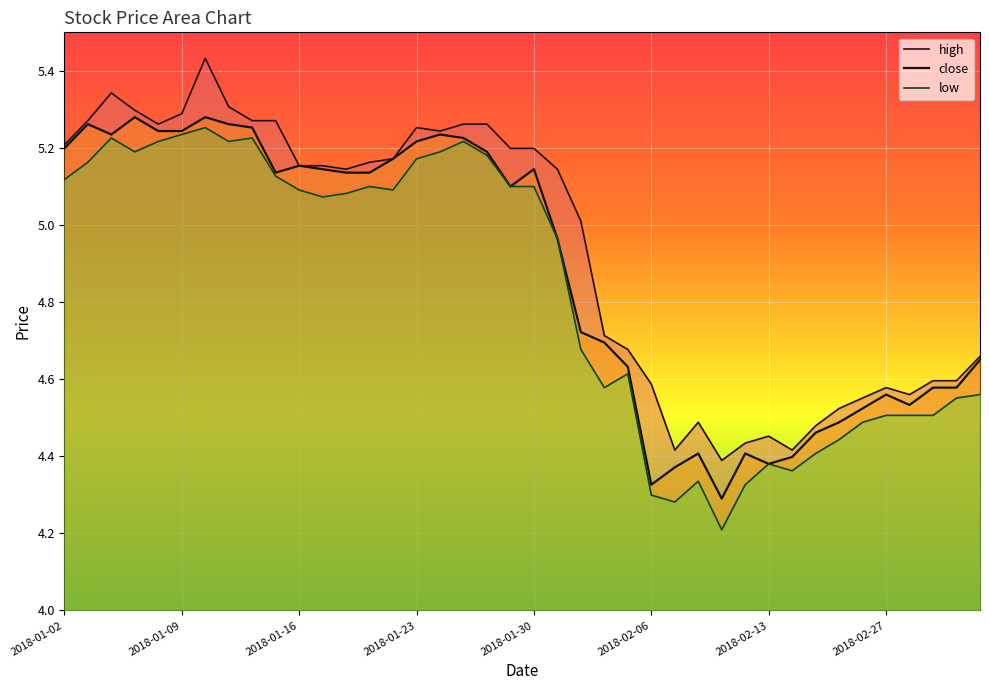

At which label does close first exceed 5?

2018-01-02